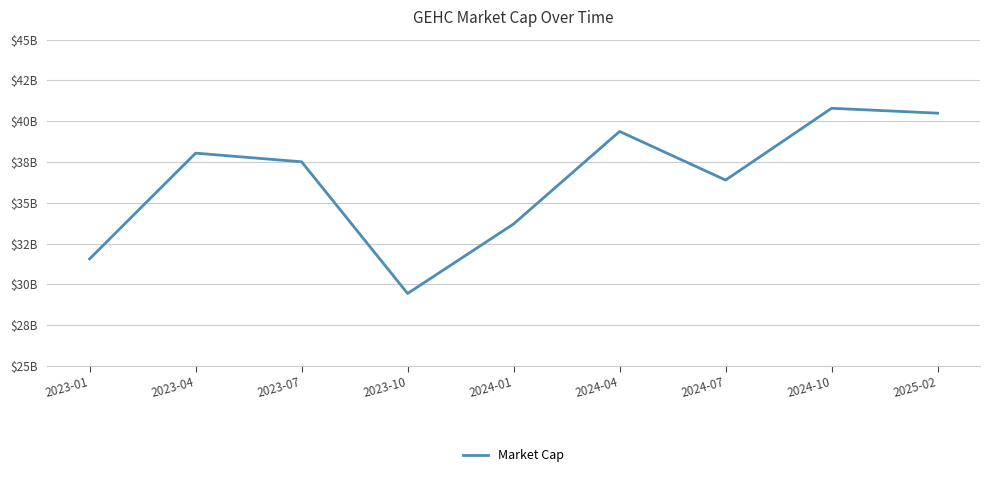

Rank the categories by value from lowest to highest.

2023-10, 2023-01, 2024-01, 2024-07, 2023-07, 2023-04, 2024-04, 2025-02, 2024-10